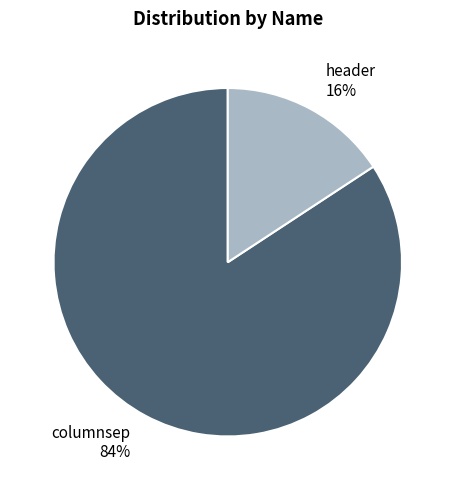

Which category accounts for the majority?

columnsep